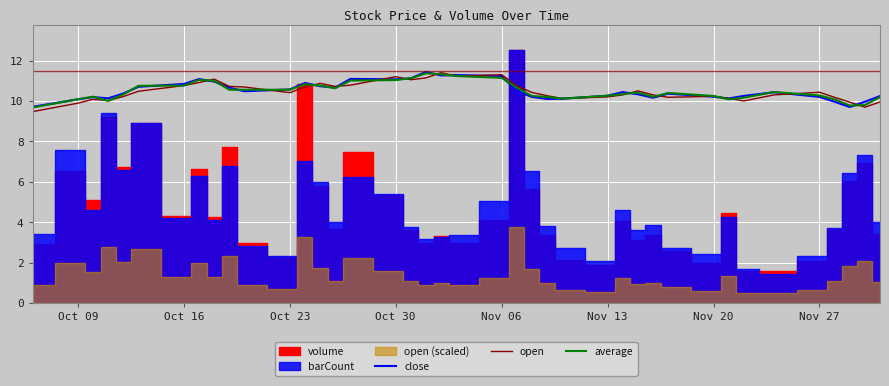

What is the lowest value of the average series?

9.7